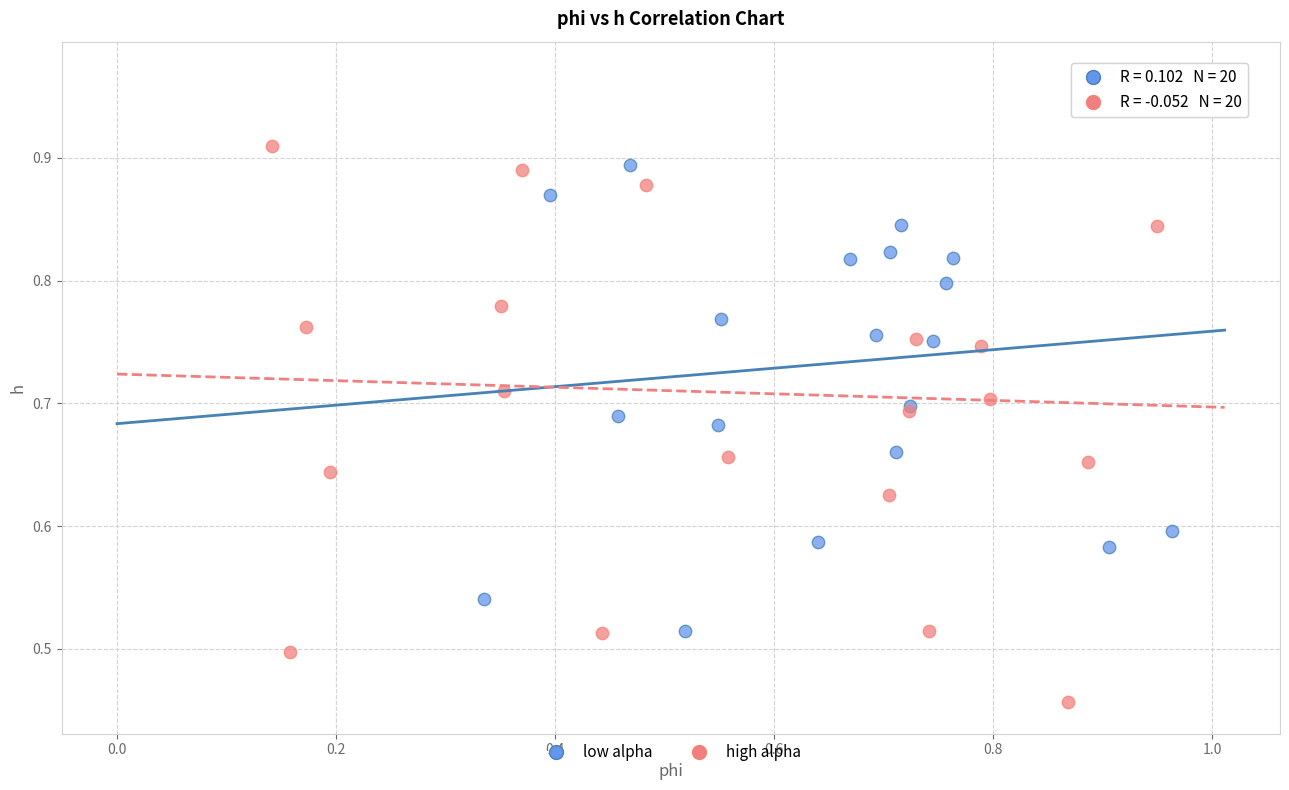

Which series reaches the minimum Y coordinate?

high alpha